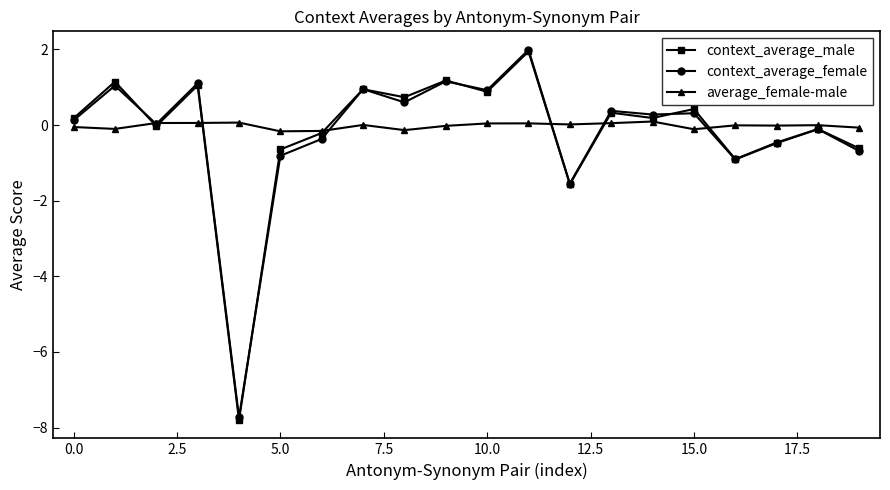

What is the minimum value for average_female-male?

-0.2